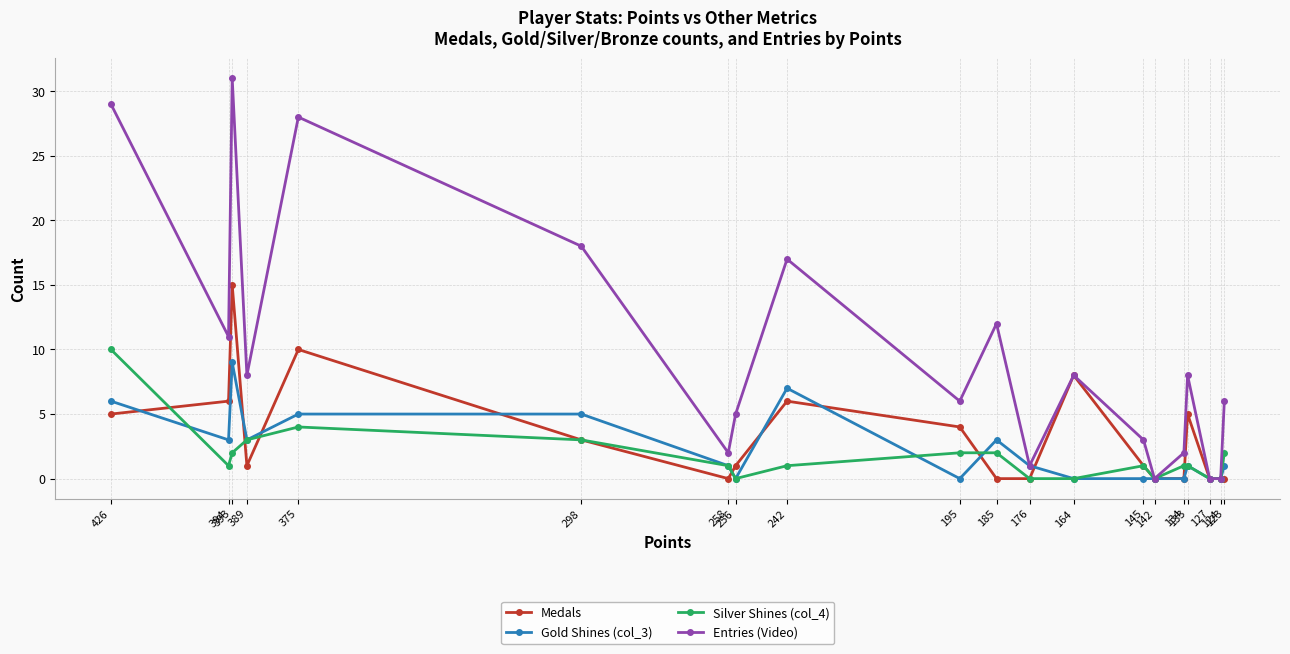

Does the chart display data point markers on the line(s)?

Yes